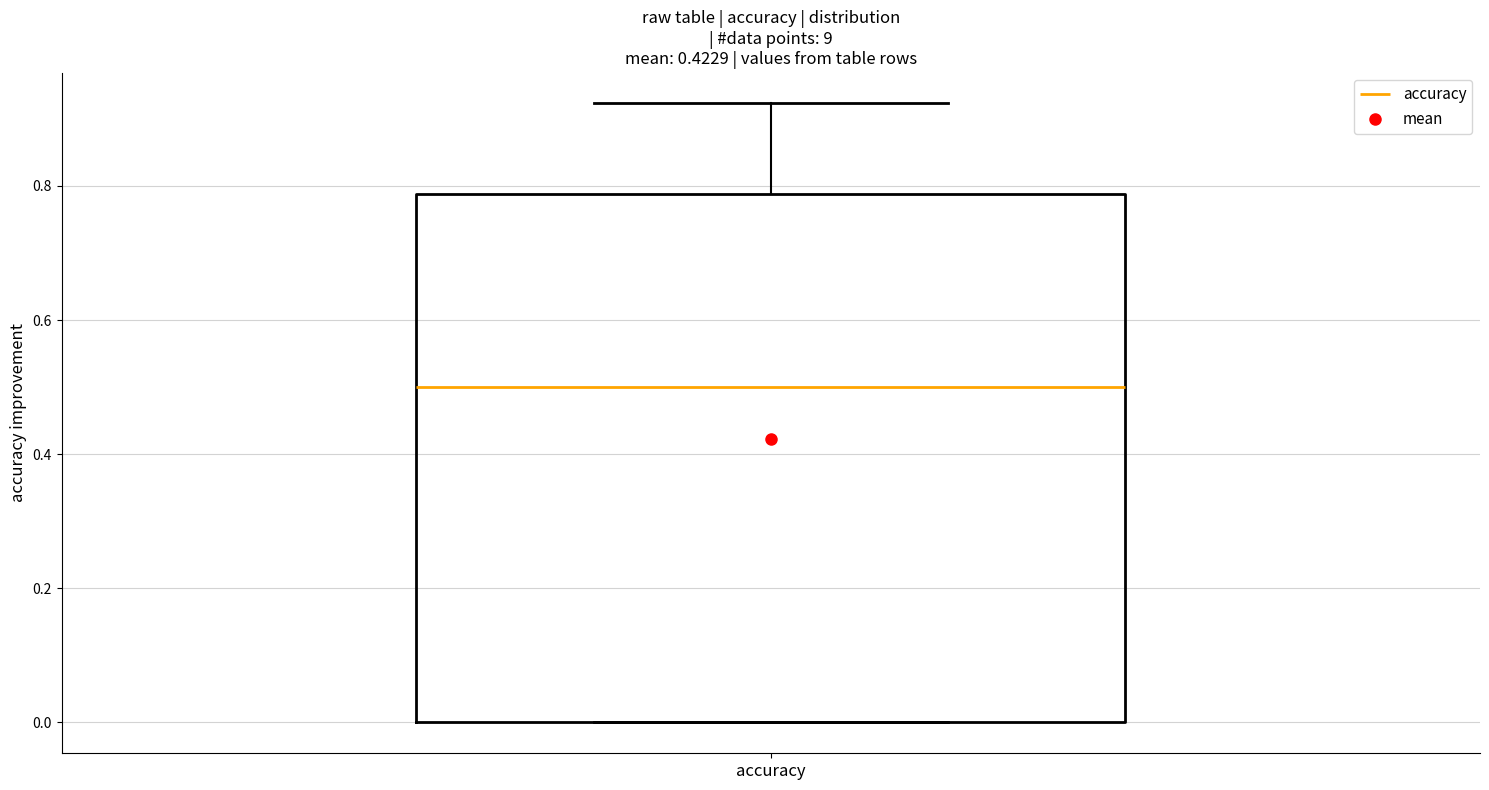

Read this box plot against the y-axis: the position of the median line, the range covered by the box, and the ends of both whiskers. The values are not printed on the chart, so give them approximately, as read against the axis.

median 0.50, box 0.00 to 0.78, whiskers 0.00 to 0.92